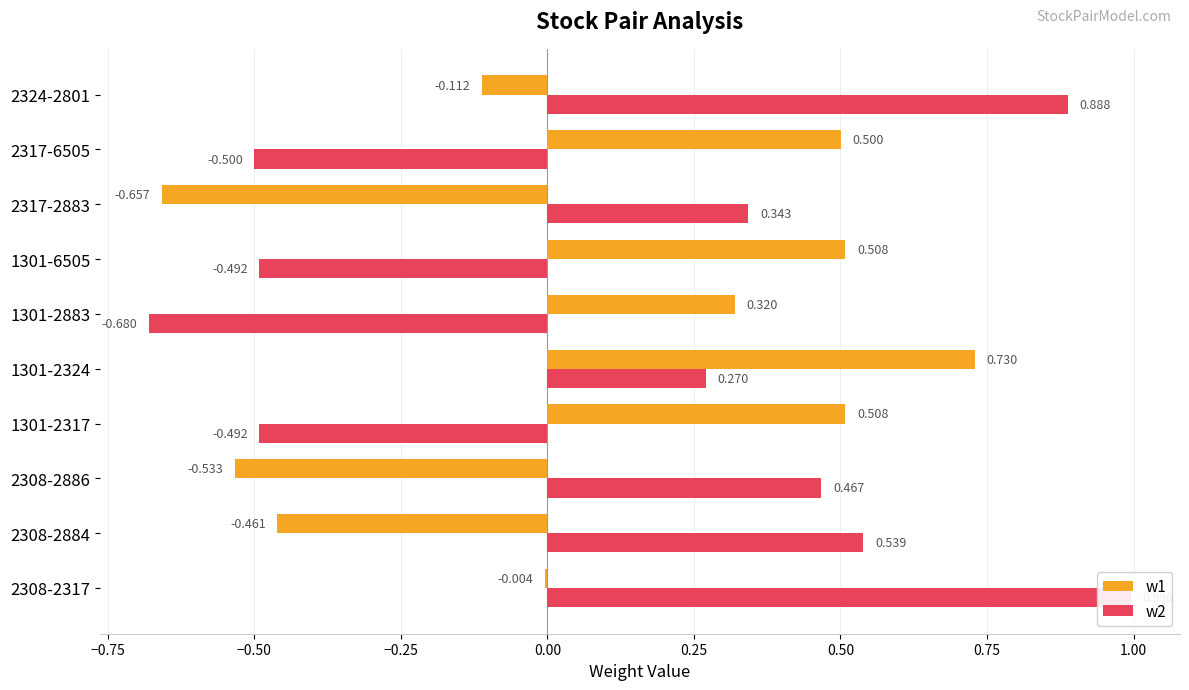

List the series in order of their overall mean, lowest first.

w1, w2